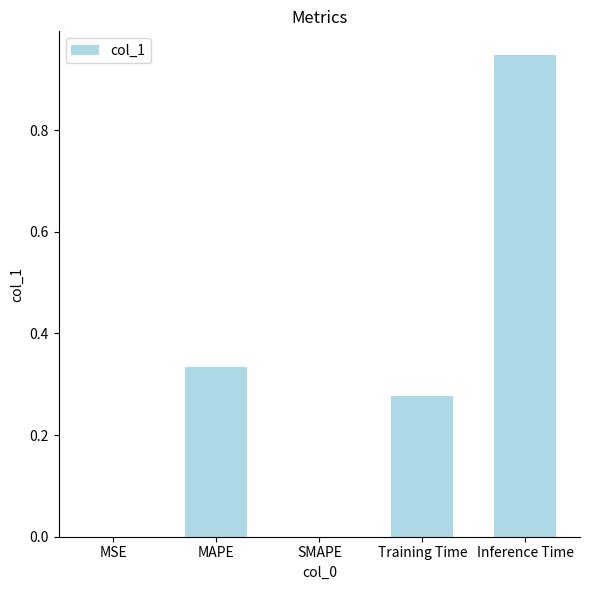

What is the sum of all values?

1.6